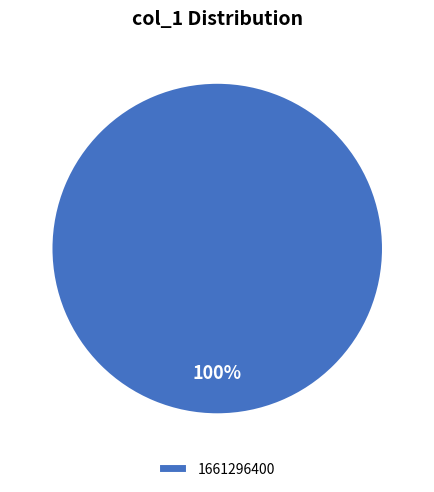

How many slices are in this pie chart?

1